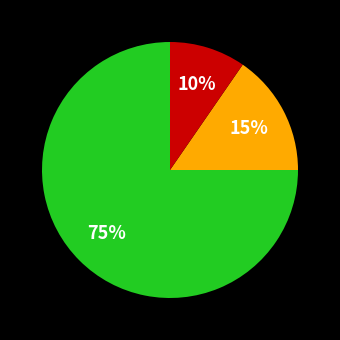

To the nearest percent, what is the difference between the largest and smallest slice percentages?

65%